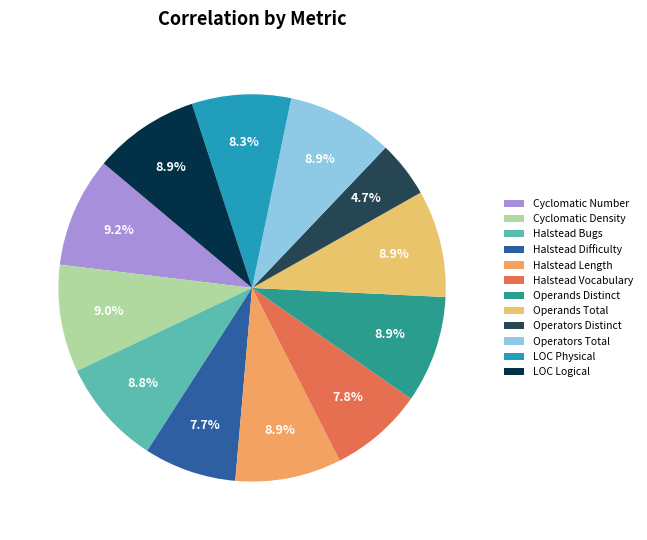

To the nearest percent, what is the average slice percentage?

8%